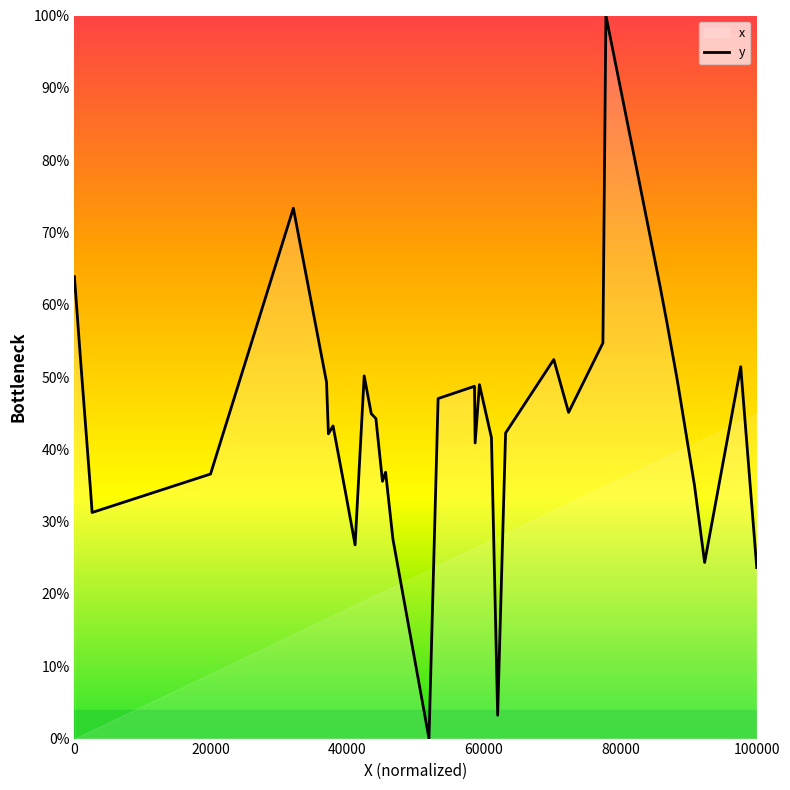

What is the difference between the maximum and minimum values?

100.0